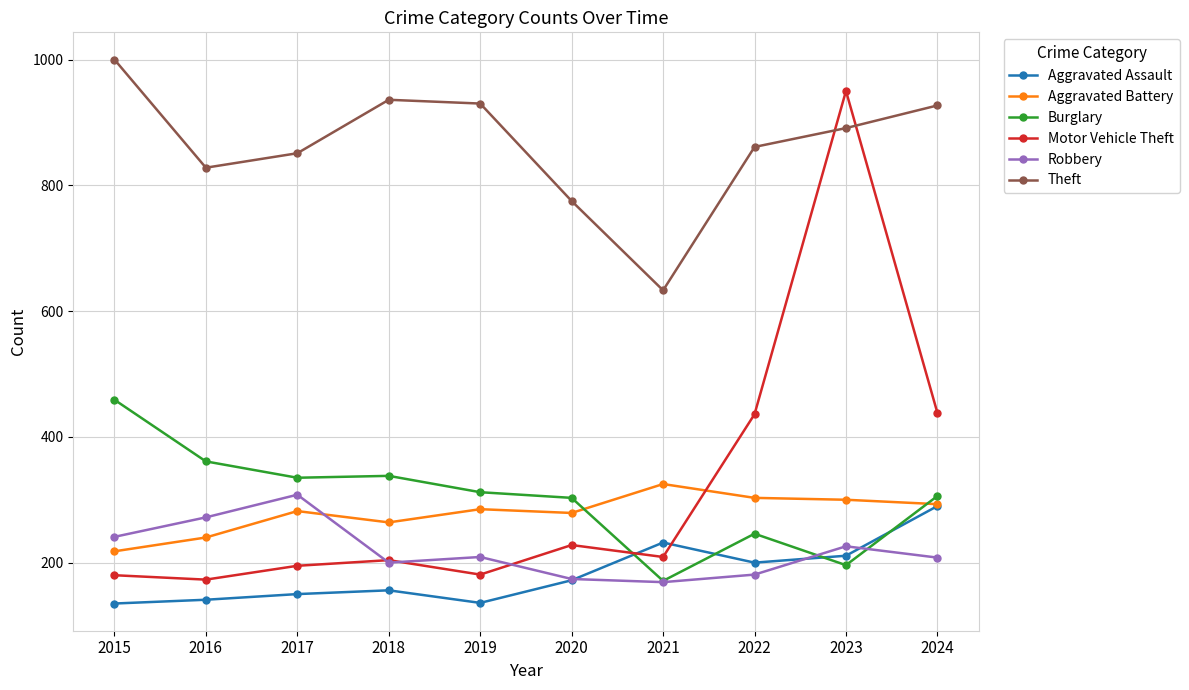

At which label does Theft first exceed 891?

2015